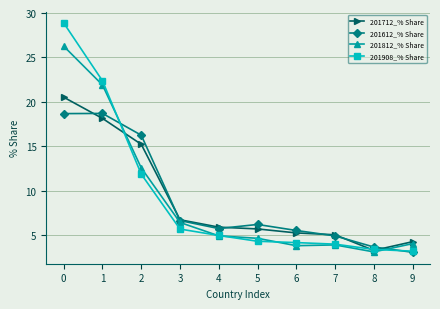

The value of 201712_% Share at 2 is 15.2. True or false?

True